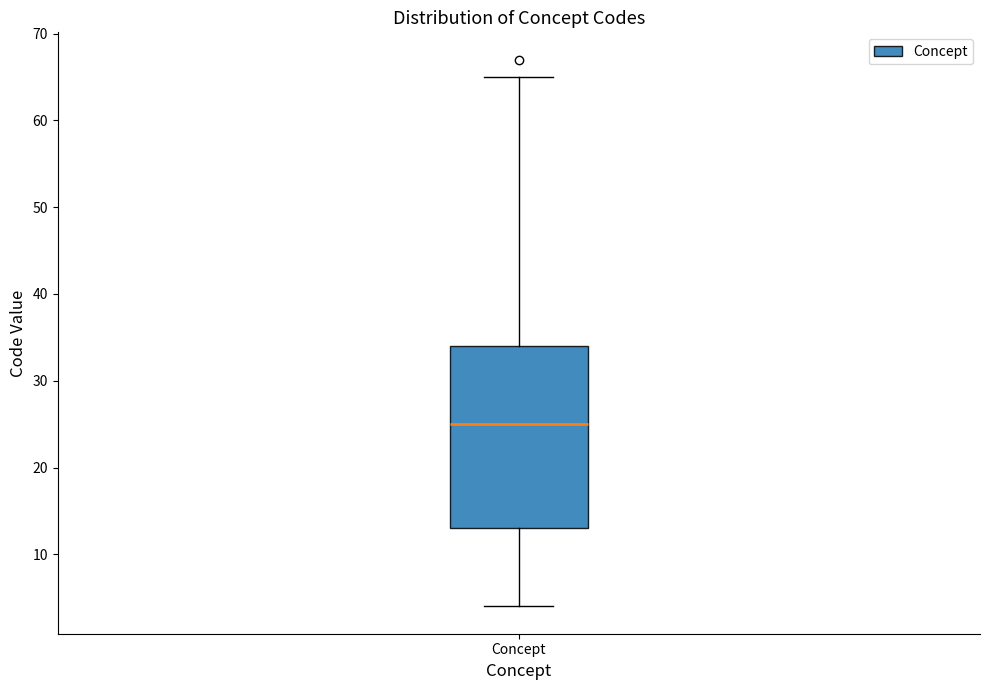

Read this box plot against the y-axis: the position of the median line, the range covered by the box, and the ends of both whiskers. The values are not printed on the chart, so give them approximately, as read against the axis.

median 25, box 13 to 34, whiskers 4 to 65